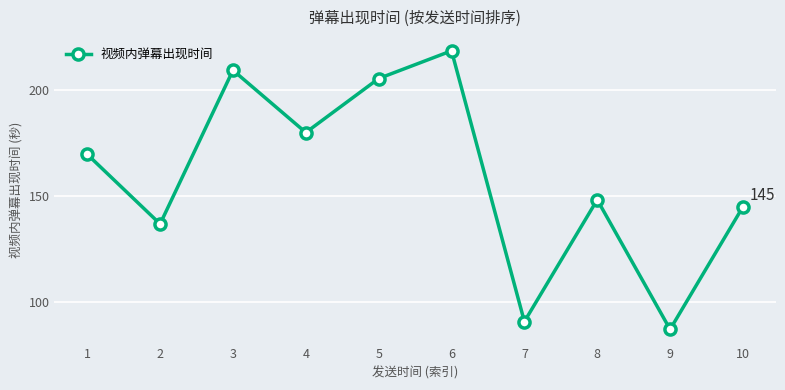

Is this an area chart (filled region under the line)?

No